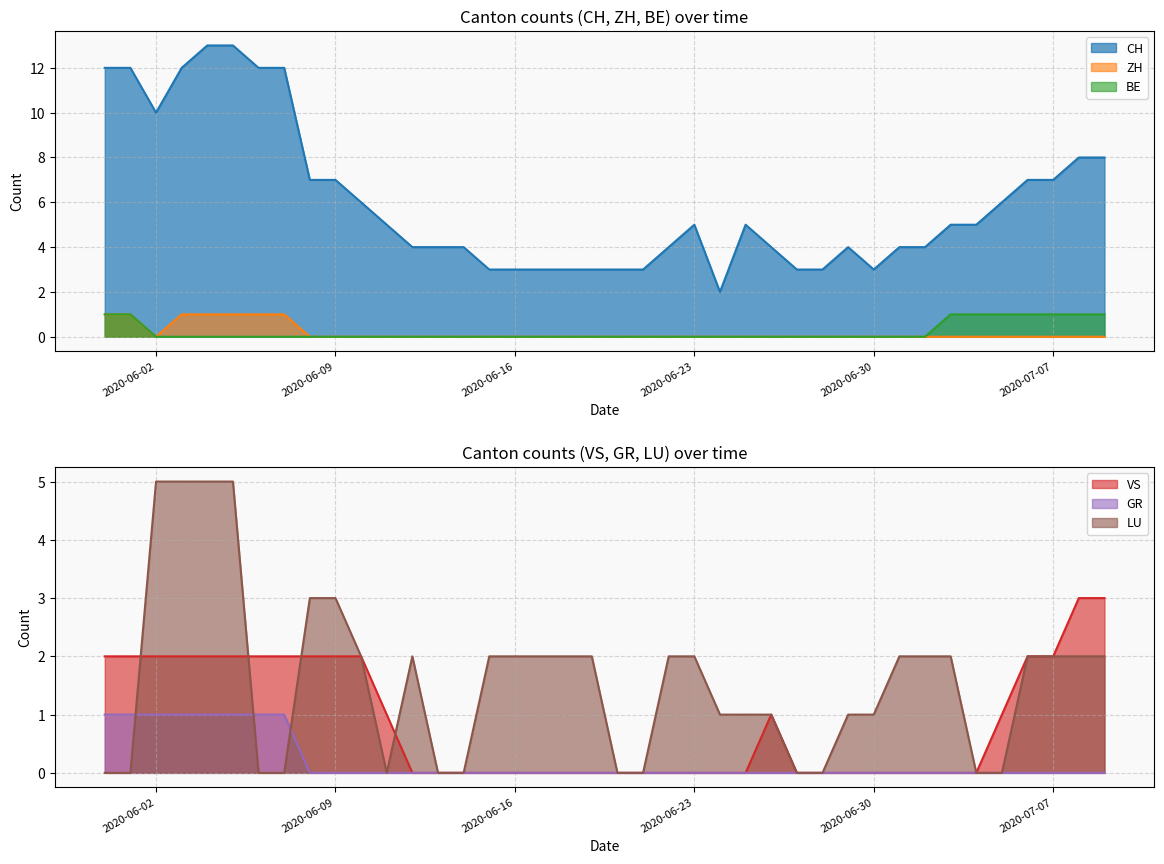

True or false: CH and BE intersect in this chart.

False